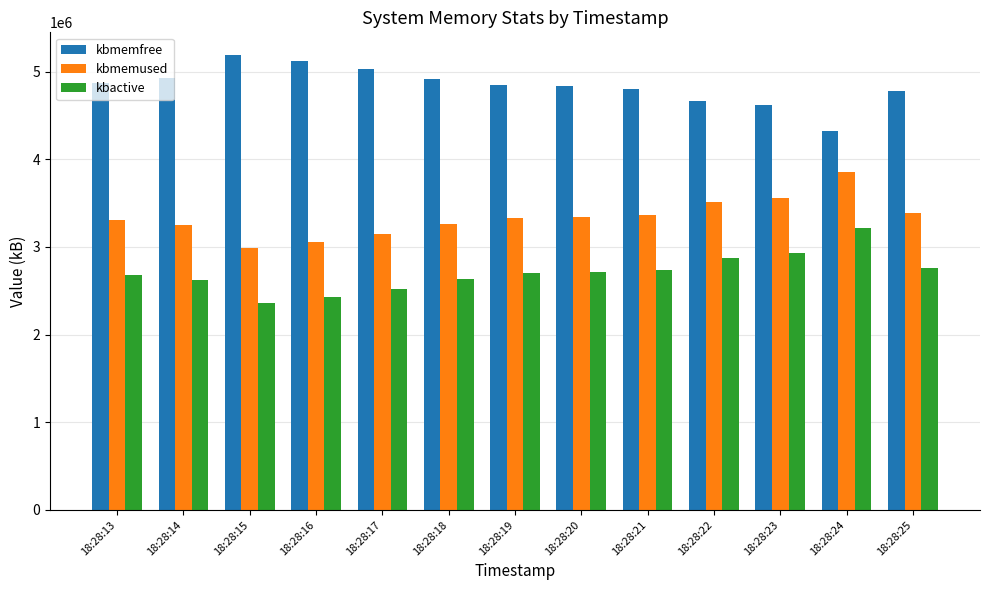

Which category has the lowest value in the kbmemused series?

18:28:15